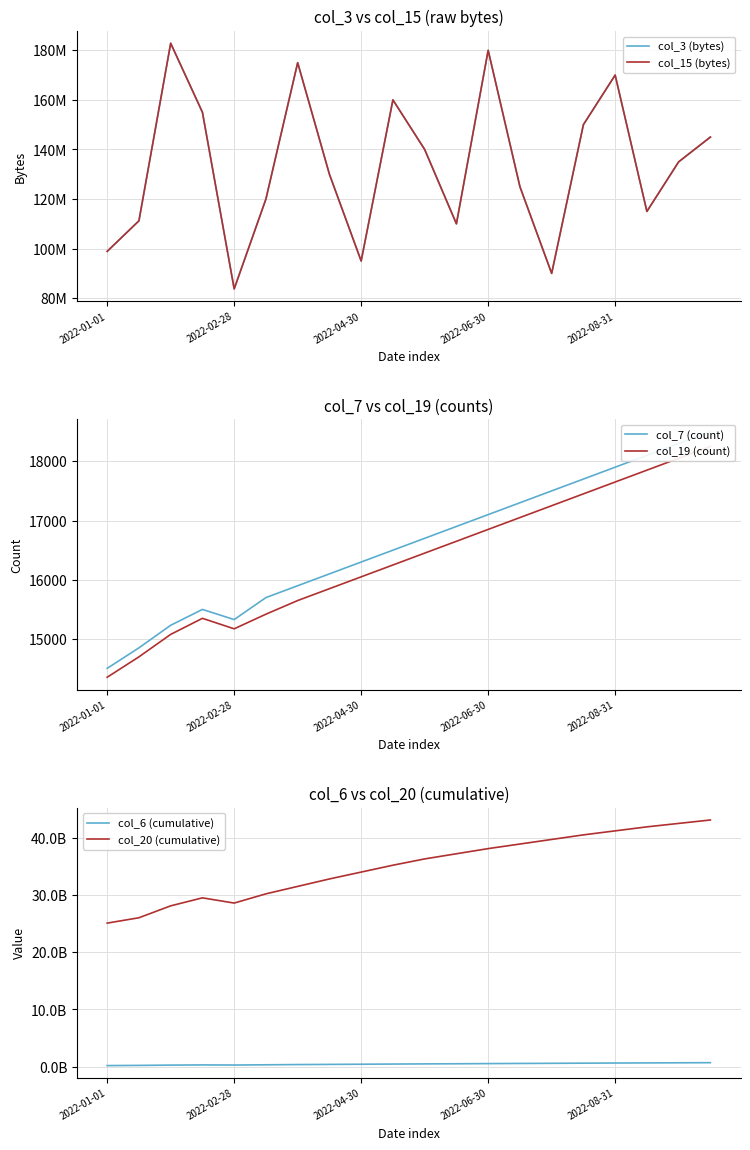

True or false: col_20 (cumulative) has a value of 37200000000 at 11.

True